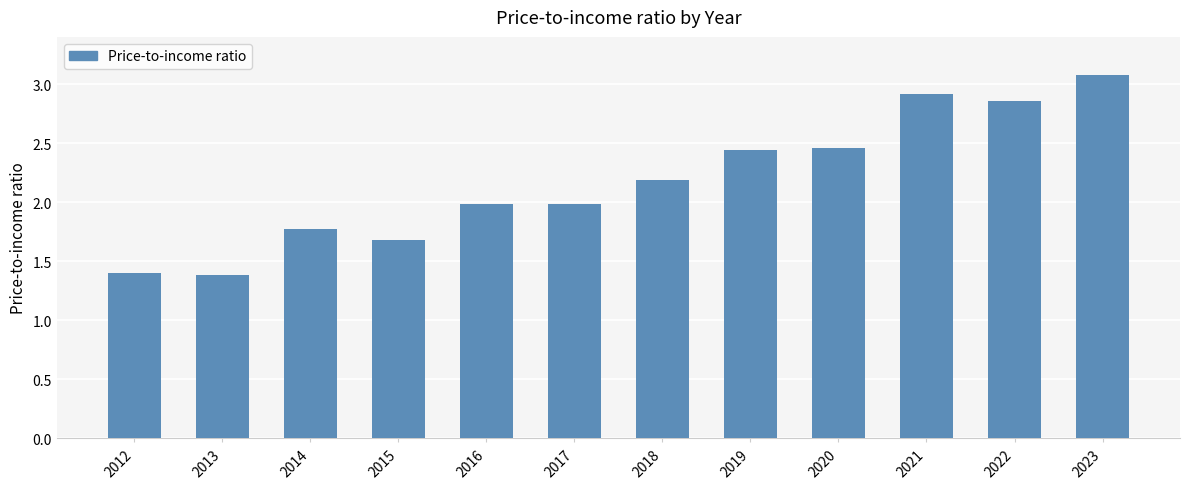

What is the value of the 6th bar from the left?

2.0